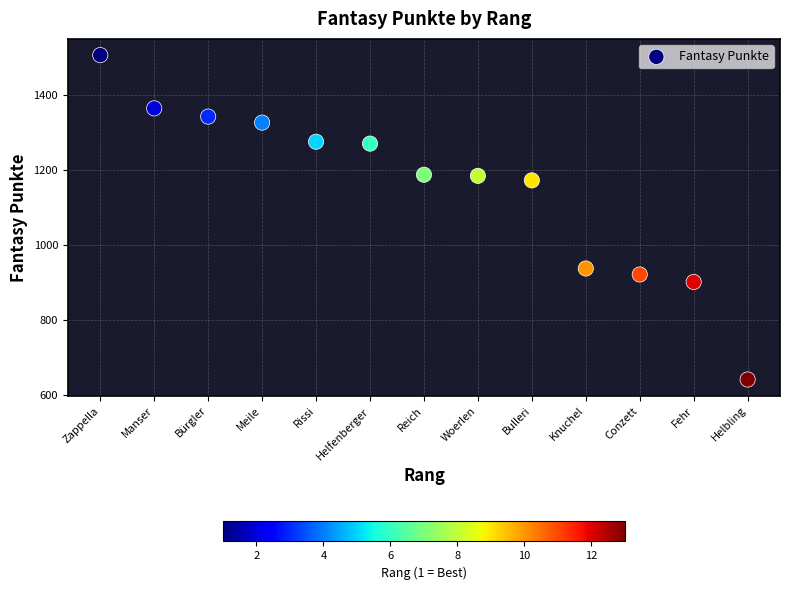

What Y value in the scatter plot is closest to 1074?

1173